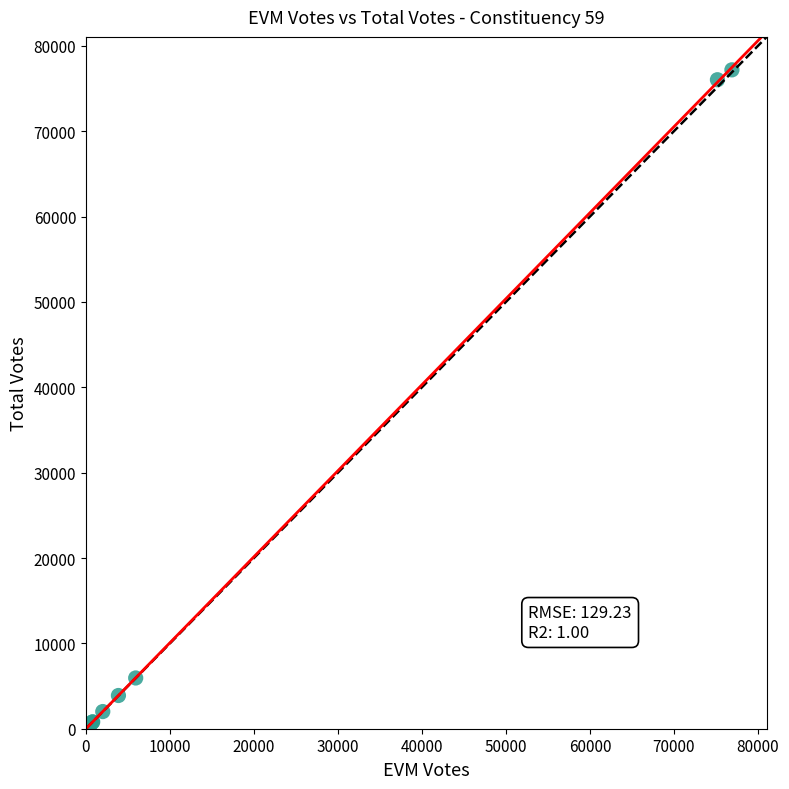

What Y value in the scatter plot is closest to 38818?

5946